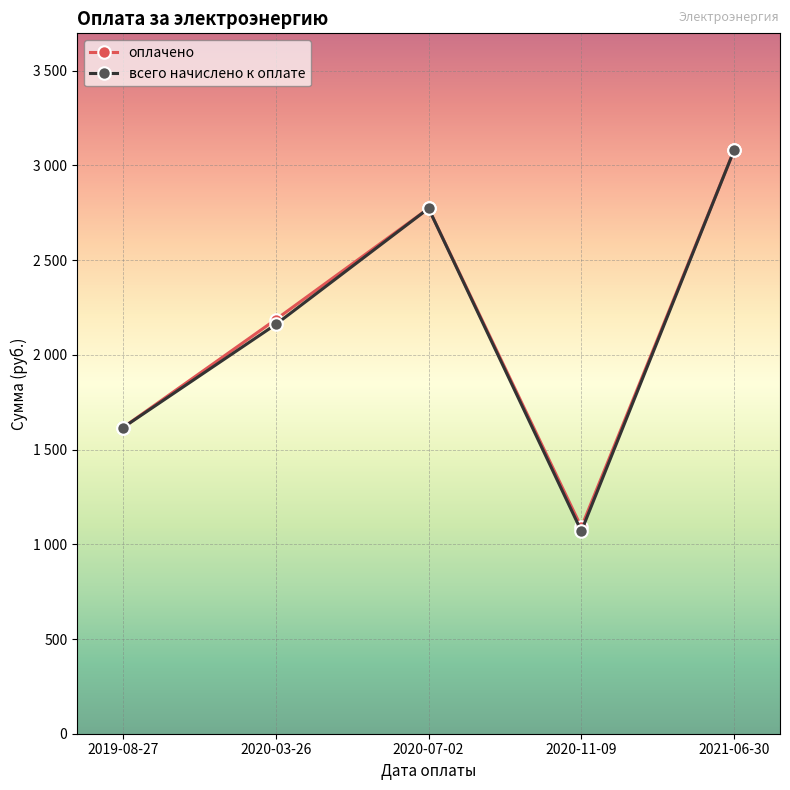

What is the difference between the maximum and minimum values in the оплачено series?

1991.0